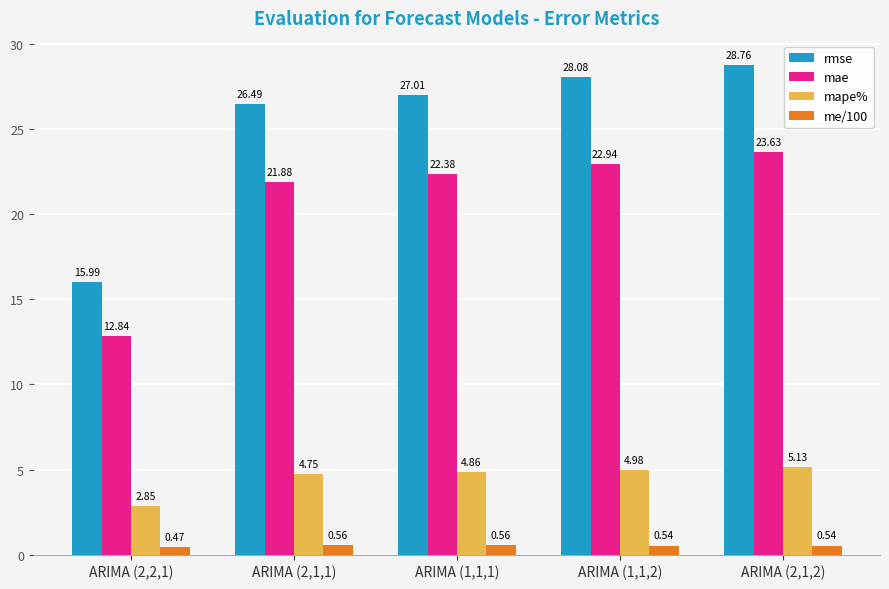

True or false: rmse has a value of 27.0 at ARIMA (1,1,1).

True